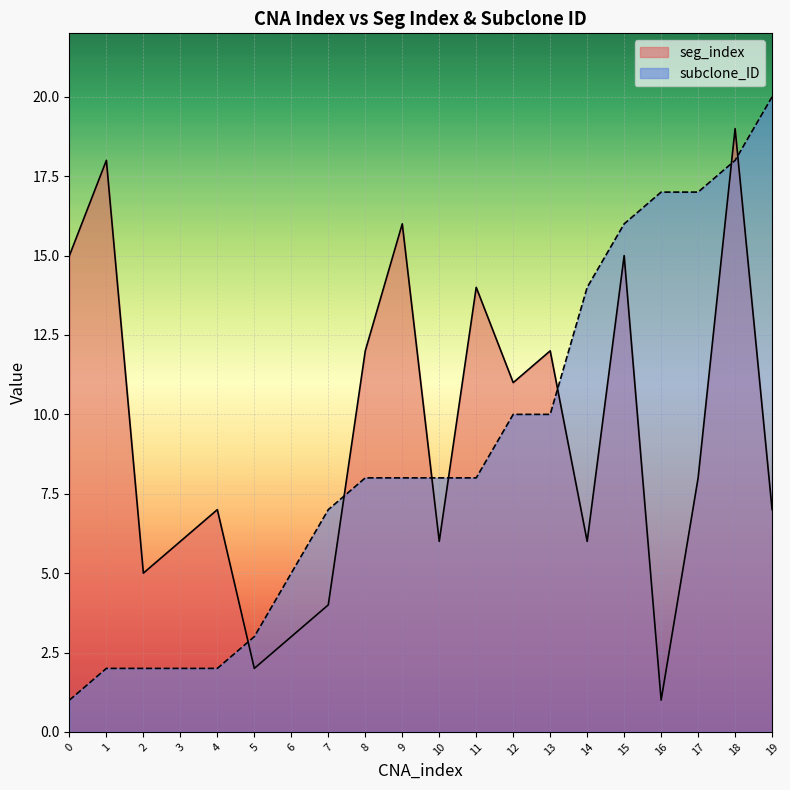

At how many categories does at least one series exceed 18?

2